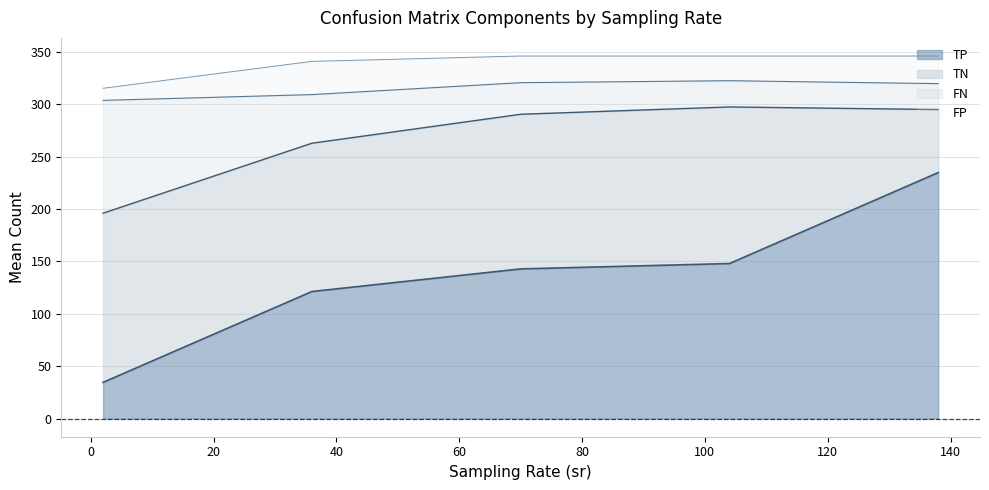

What is the lowest value of the TP series?

34.6